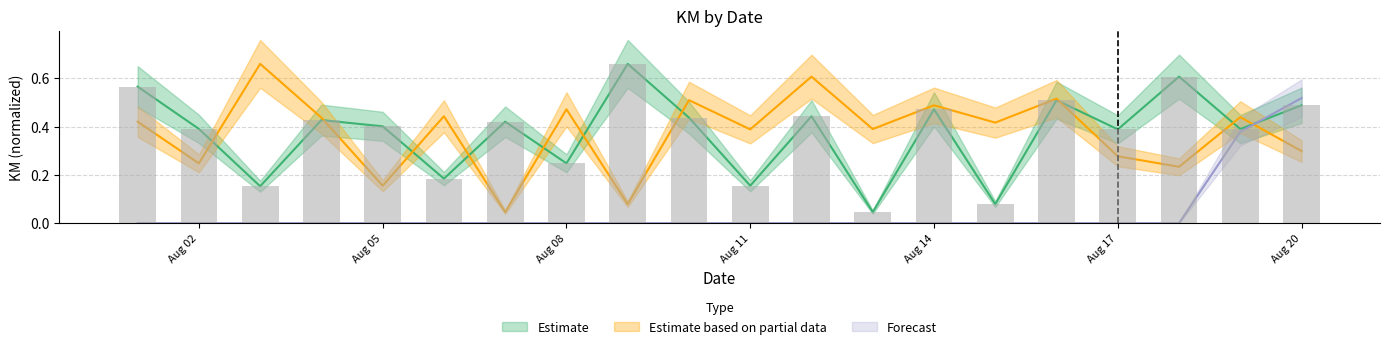

What is the sum of the Estimate based on partial data values at 2015-08-19 and 2015-08-05?

0.6